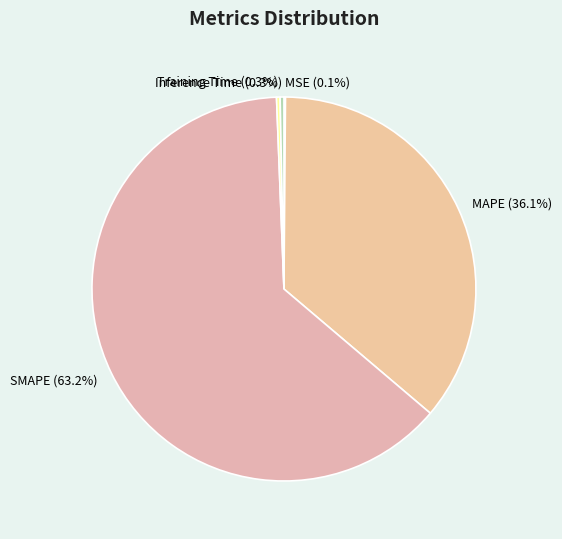

Is it true that Inference Time is 0% of the pie?

True